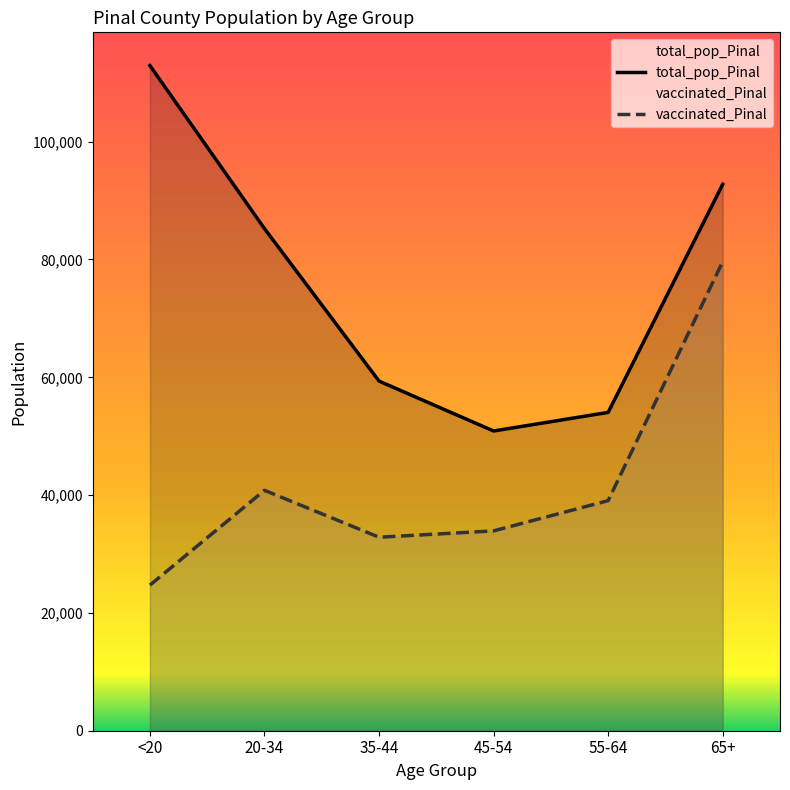

What is the total value across all series at 20-34?

126049